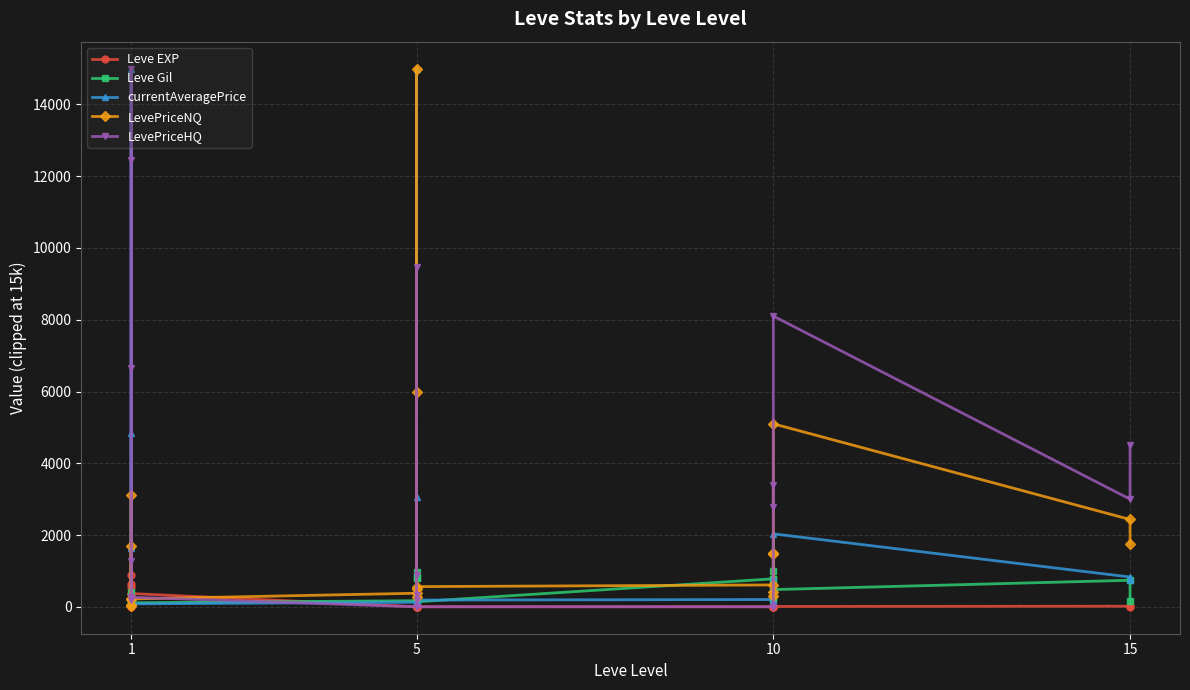

List the series in order of their peak value, lowest first.

Leve EXP, Leve Gil, currentAveragePrice, LevePriceNQ, LevePriceHQ